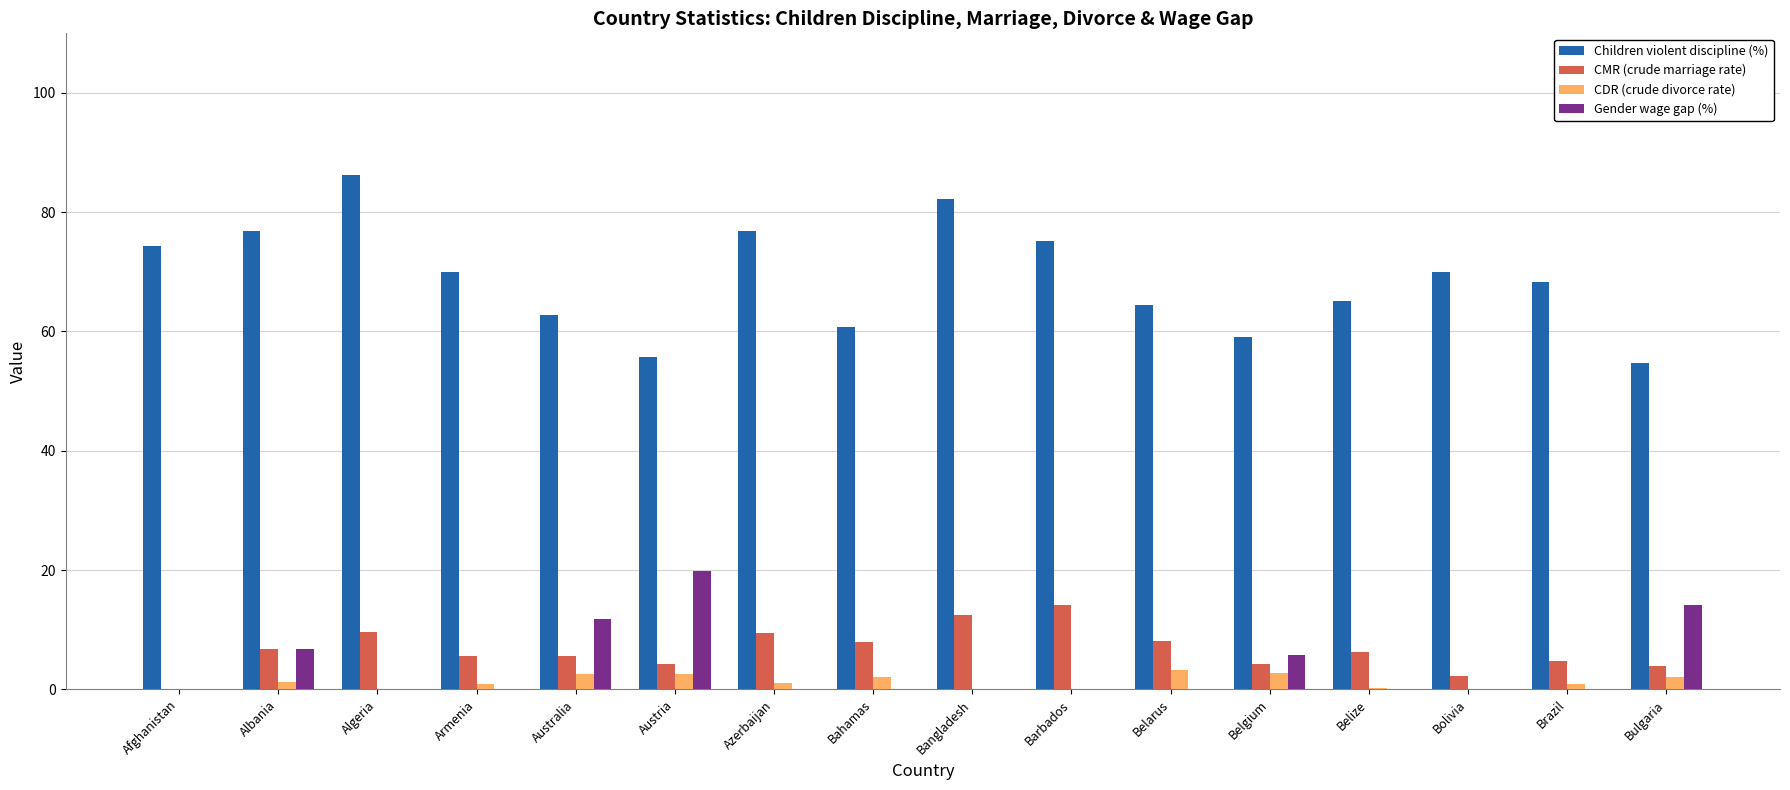

Is it true that Gender wage gap (%) equals 0.0 at Afghanistan?

True